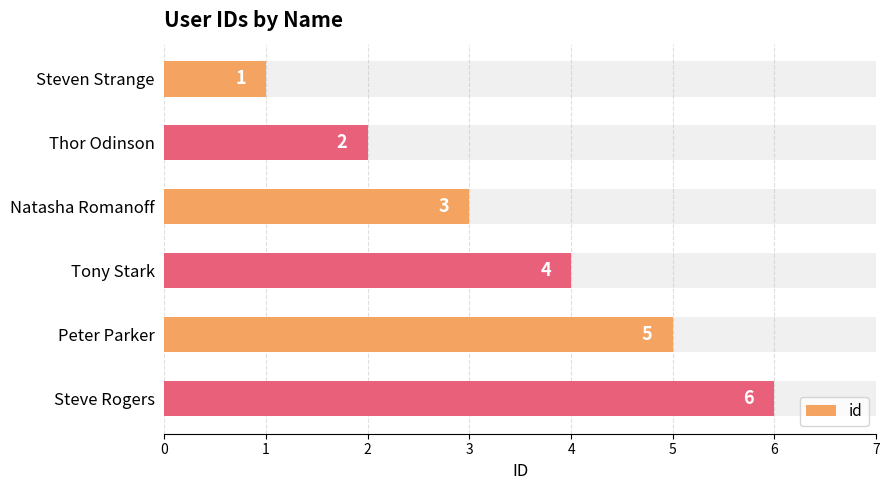

How many distinct data groups are displayed?

1